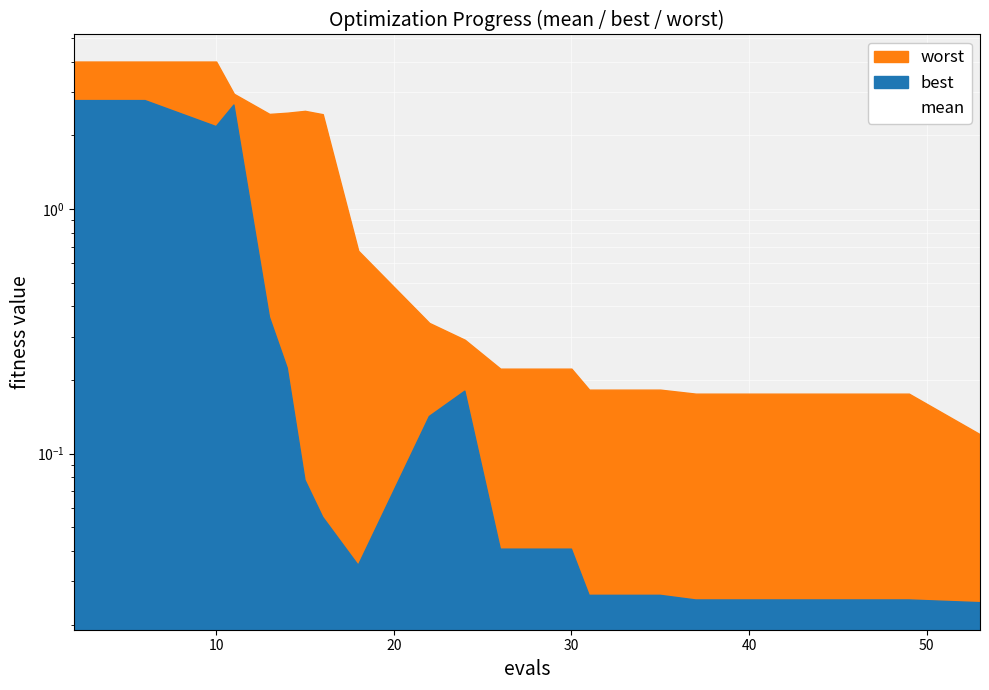

Is it true that the value at 13 is 0.2?

False